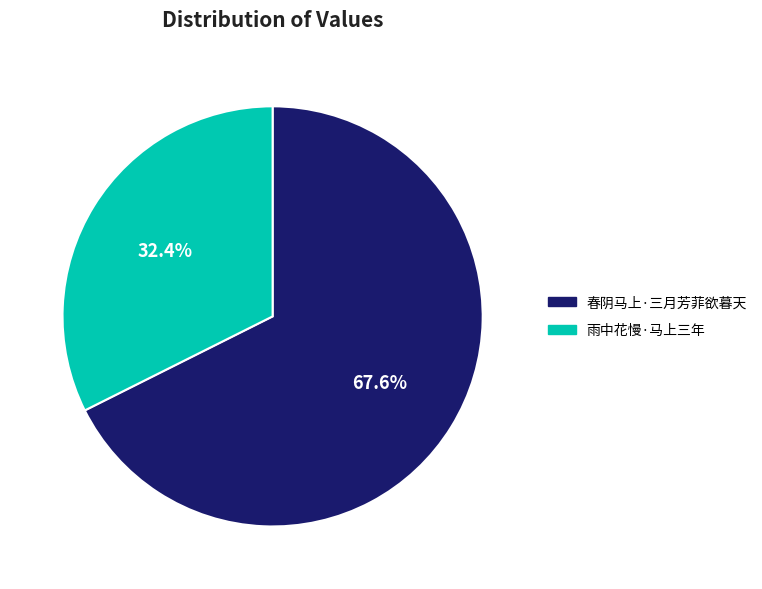

What is the majority slice?

春阴马上·三月芳菲欲暮天